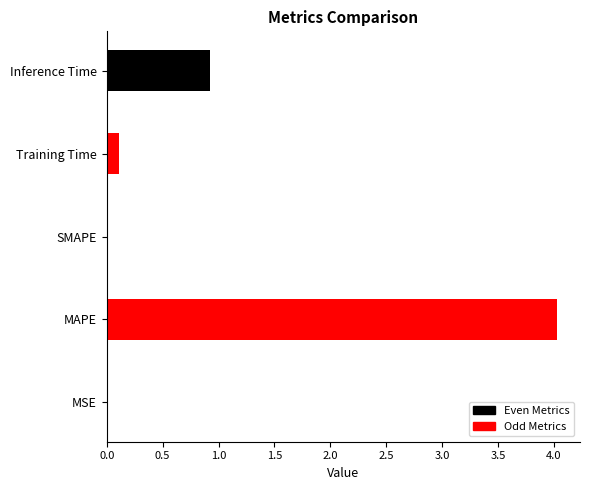

True or false: the data shows 0.0 at SMAPE.

True